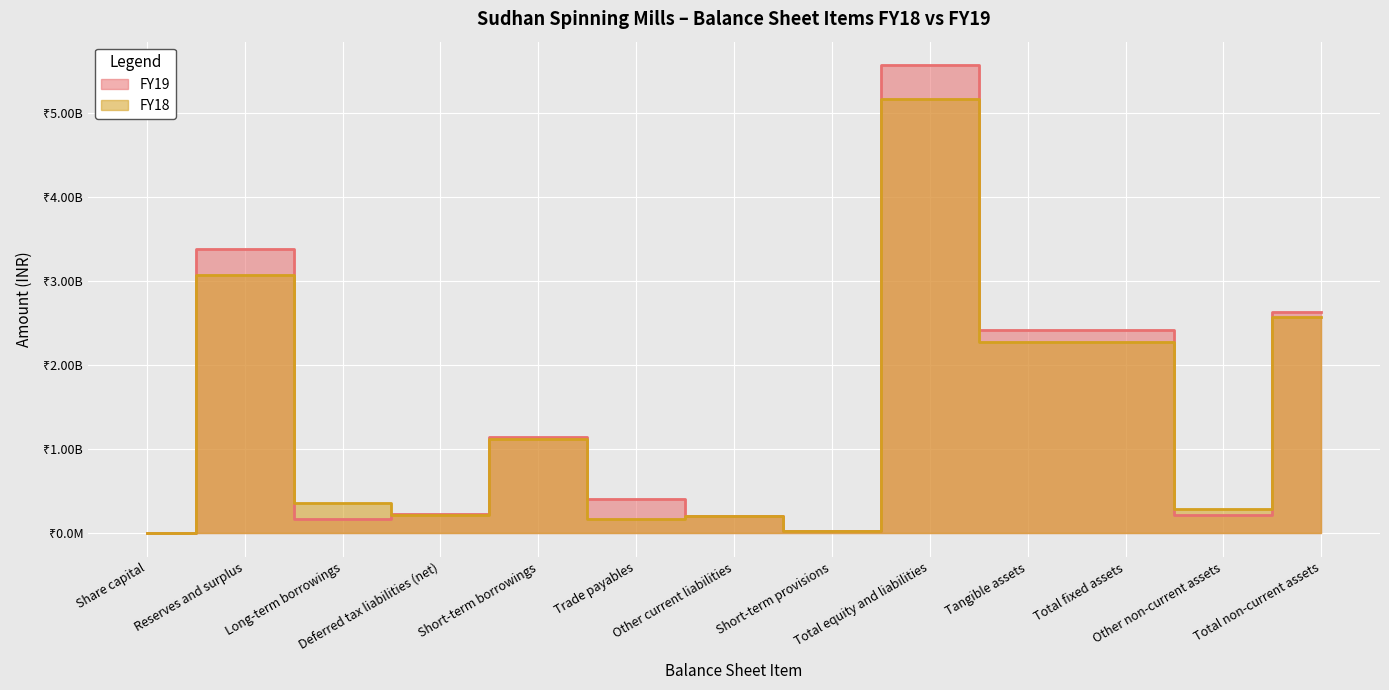

Which category has the lowest value across all series?

Share capital